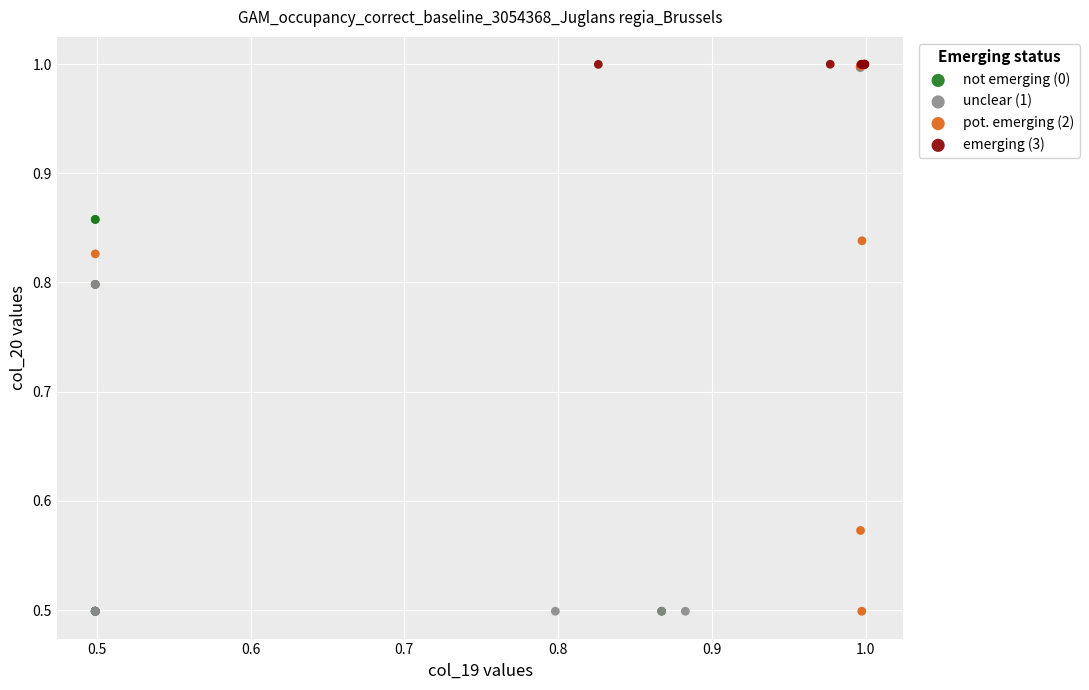

What are all the series names shown in the legend?

not emerging (0), unclear (1), pot. emerging (2), emerging (3)